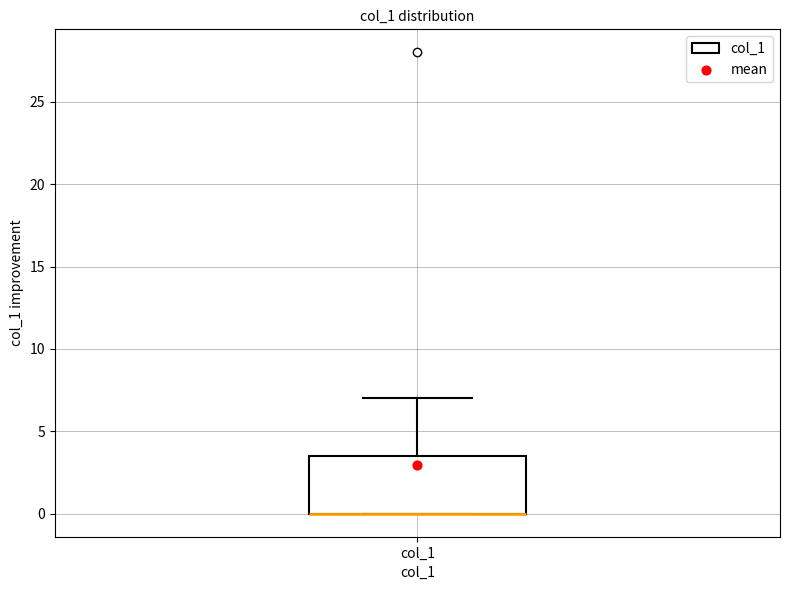

Read this box plot against the y-axis: the position of the median line, the range covered by the box, and the ends of both whiskers. The values are not printed on the chart, so give them approximately, as read against the axis.

median 0.0 (drawn on the box's lower edge), box 0.0 to 3.5, whiskers 0.0 to 7.0